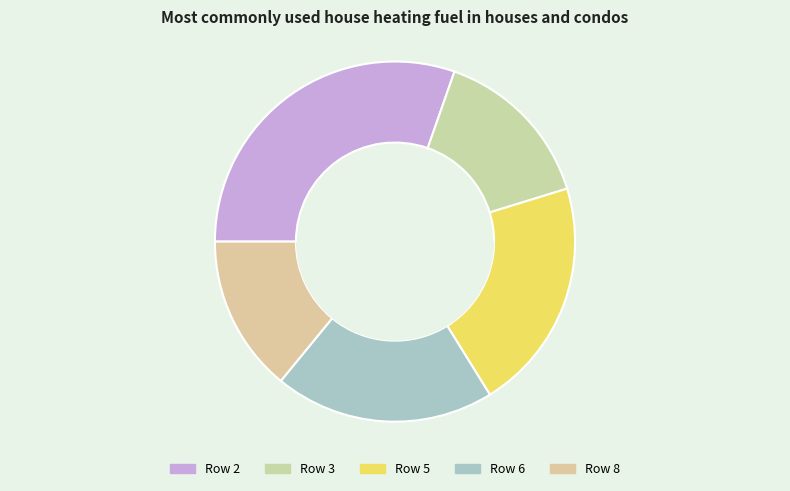

Is Row 5 the majority of the pie?

No